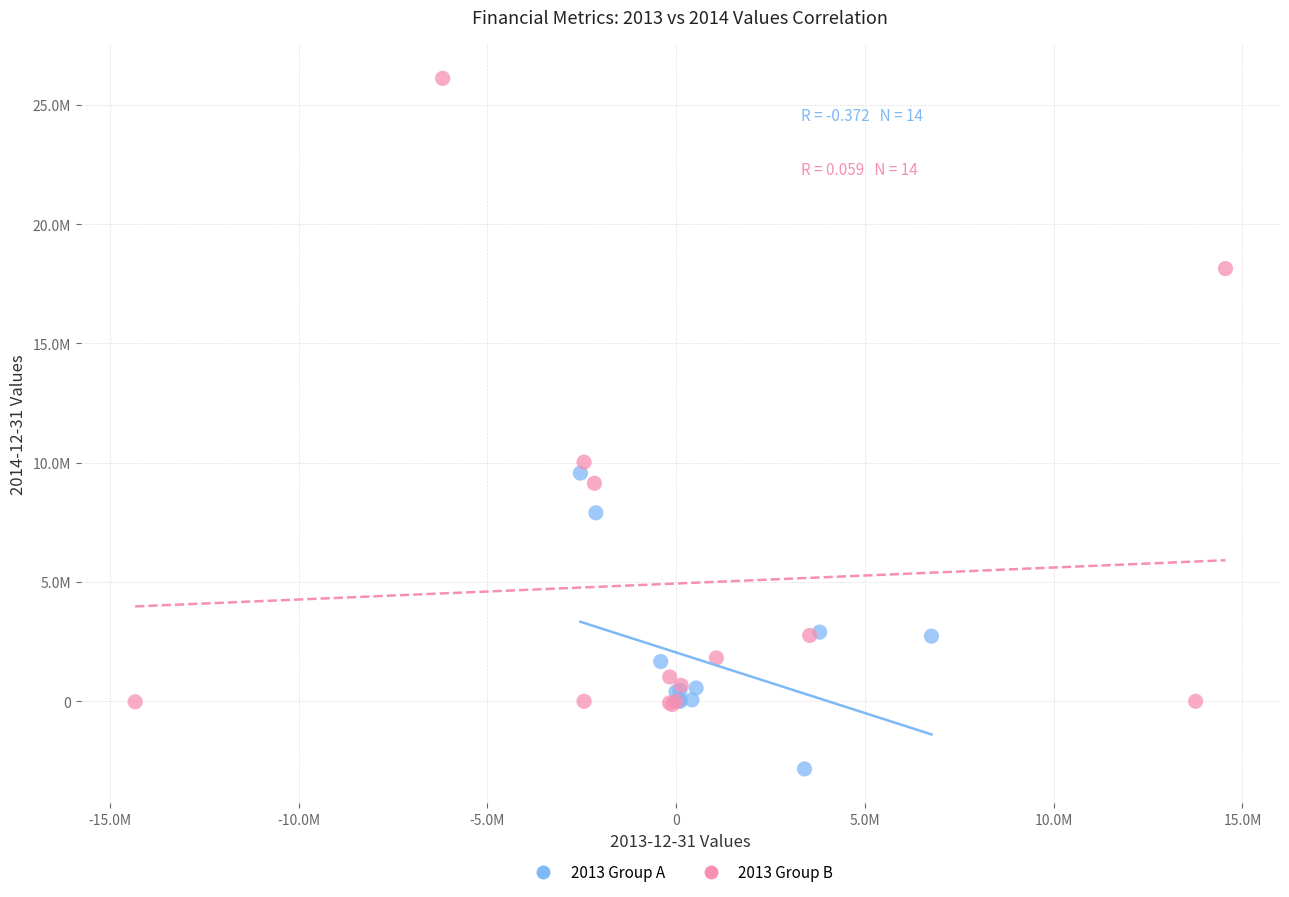

Which series reaches the maximum Y coordinate?

2013 Group B